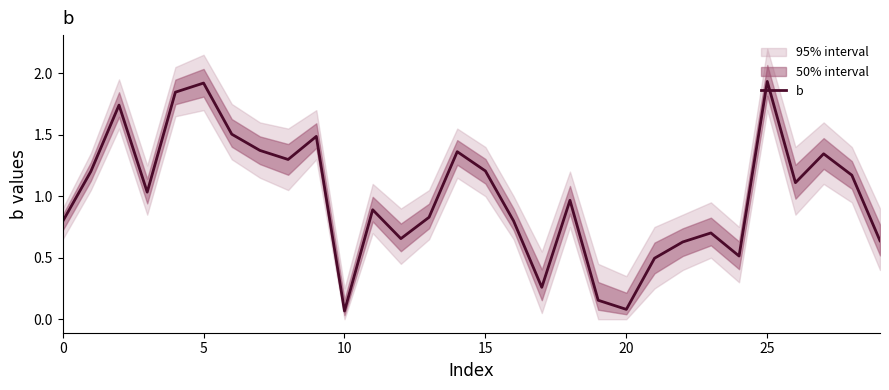

Which has a higher value, 15 or 18?

15